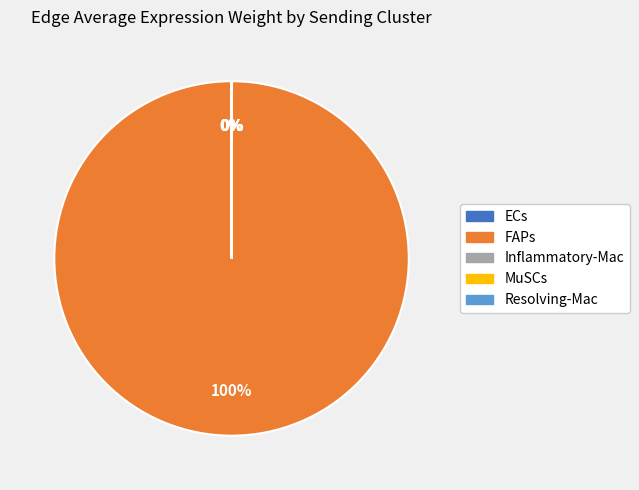

Which category has the biggest portion of the pie?

FAPs